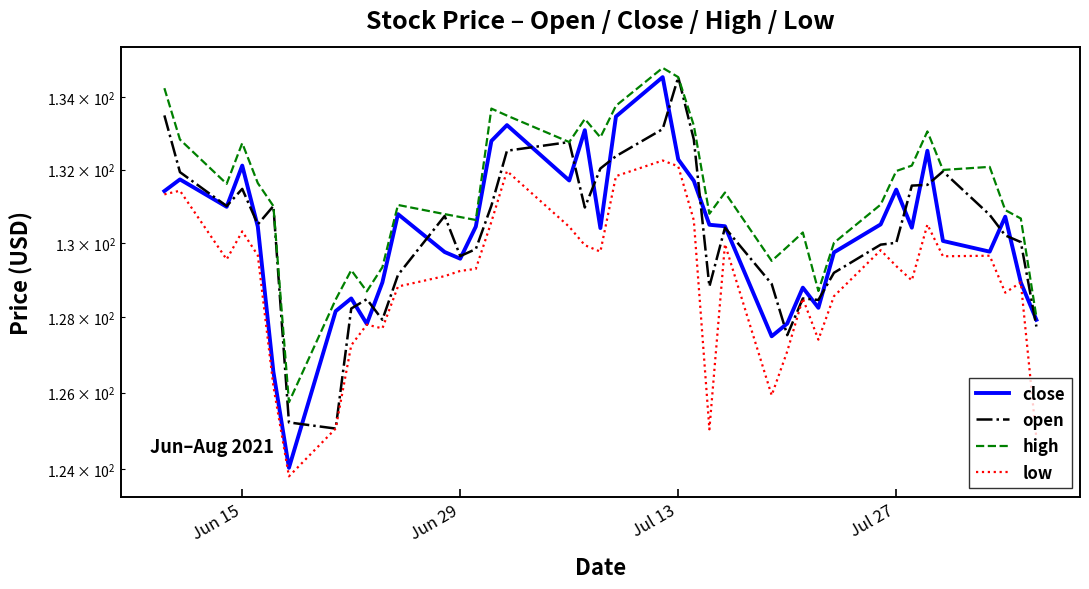

How many data points does each series have?

40